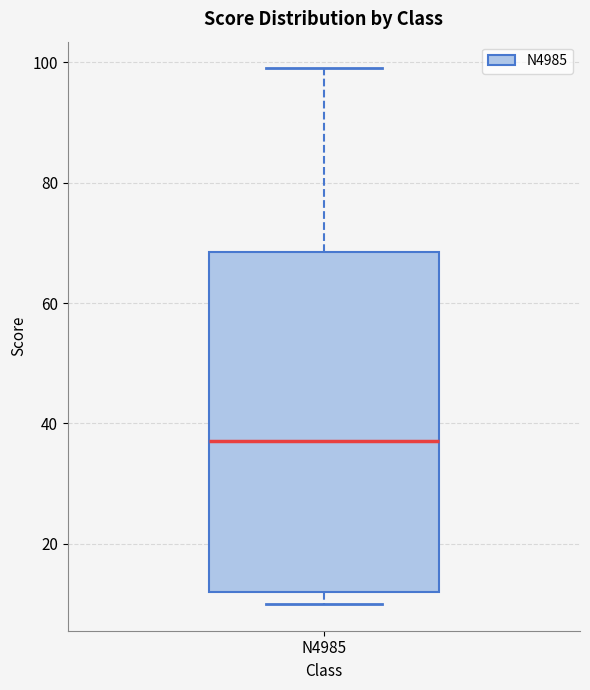

Where is the upper edge of the box for N4985 on the y-axis? The values are not printed on the chart, so give them approximately, as read against the axis.

68